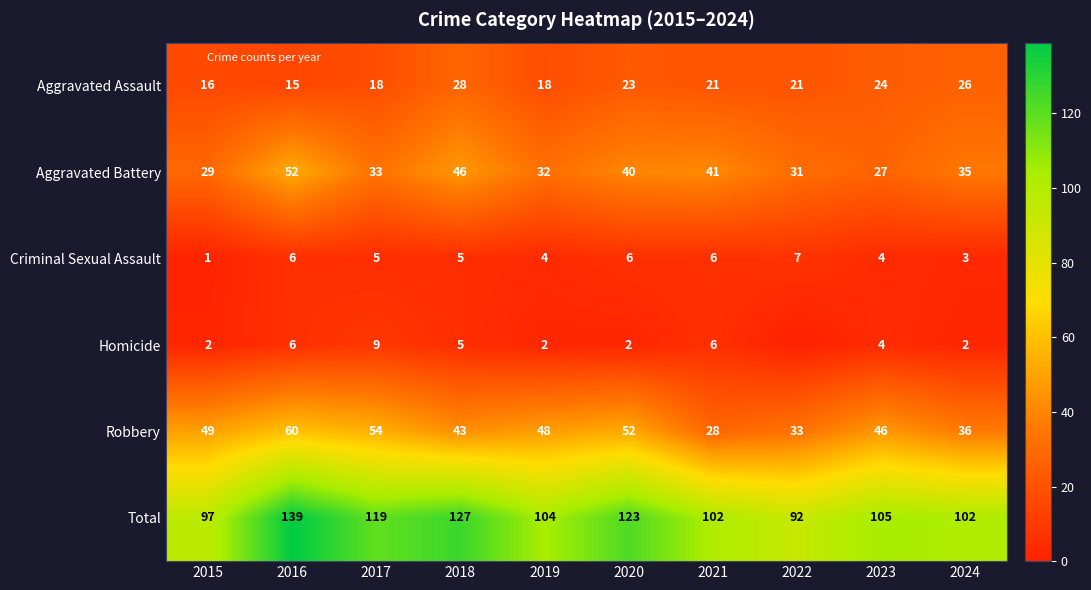

What is the difference between the Aggravated Assault values at 2021 and 2020?

2